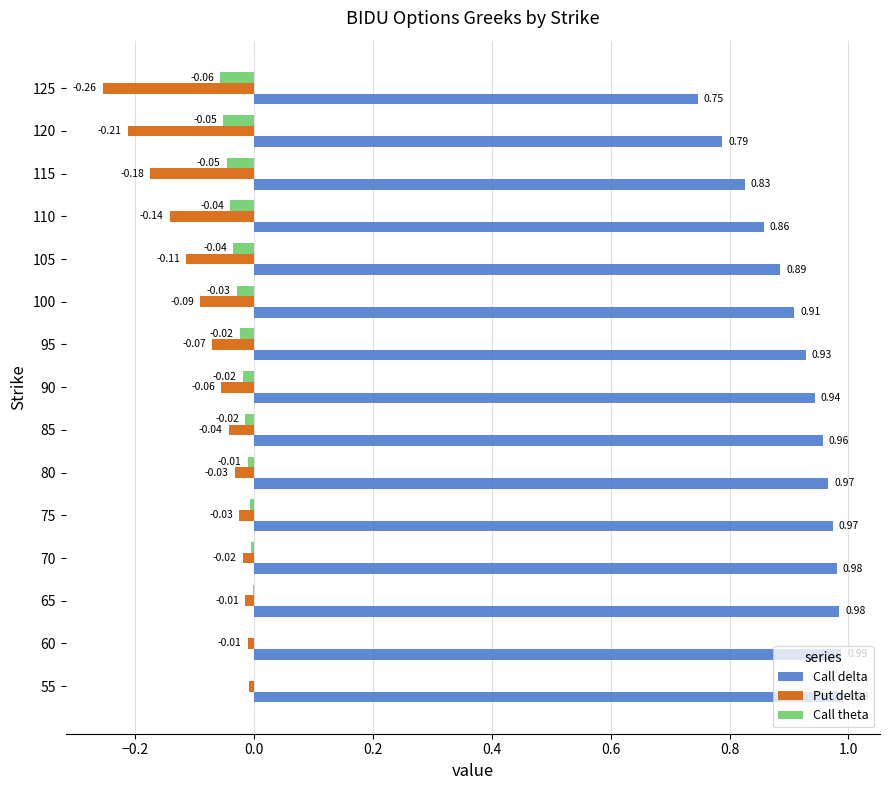

At which category is the sum across all series the highest?

55